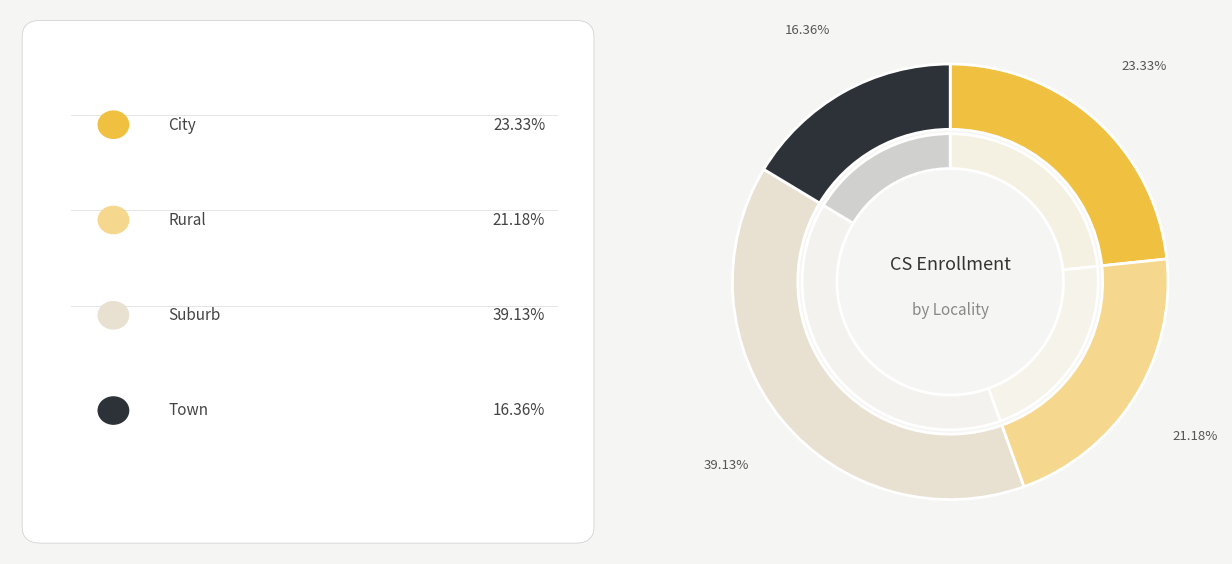

How many segments does this pie chart have?

4